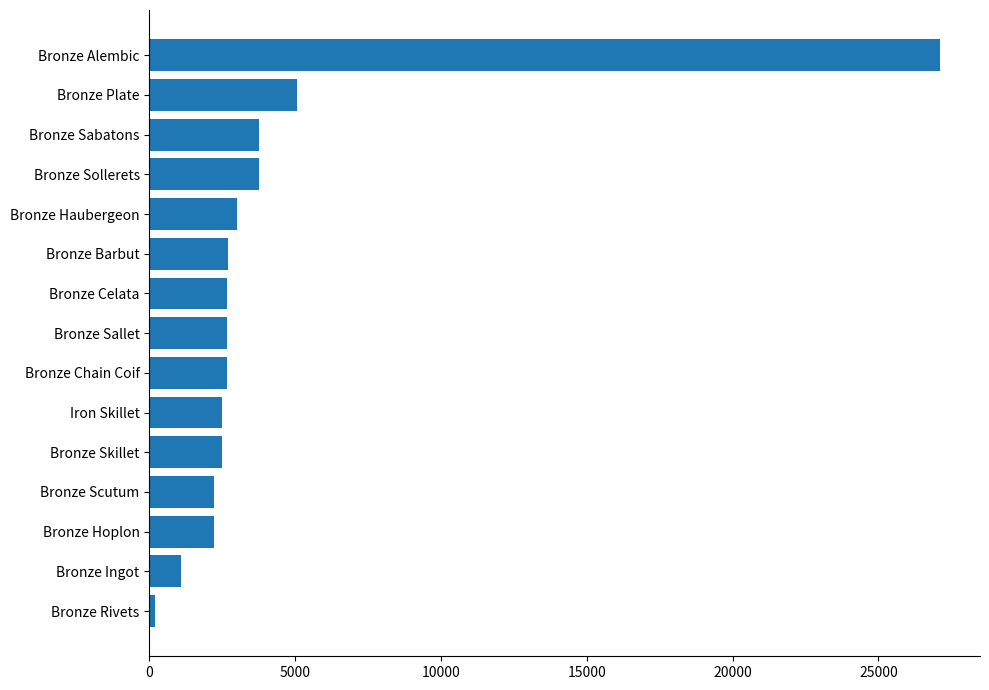

What is the average value?

4276.4